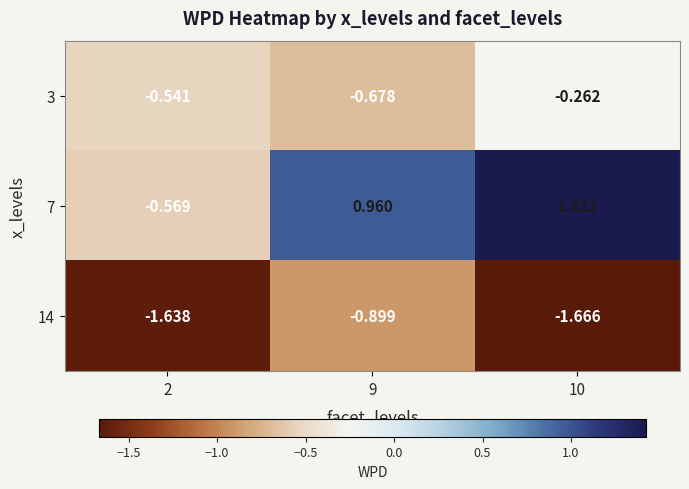

At how many categories does at least one series exceed 0?

2